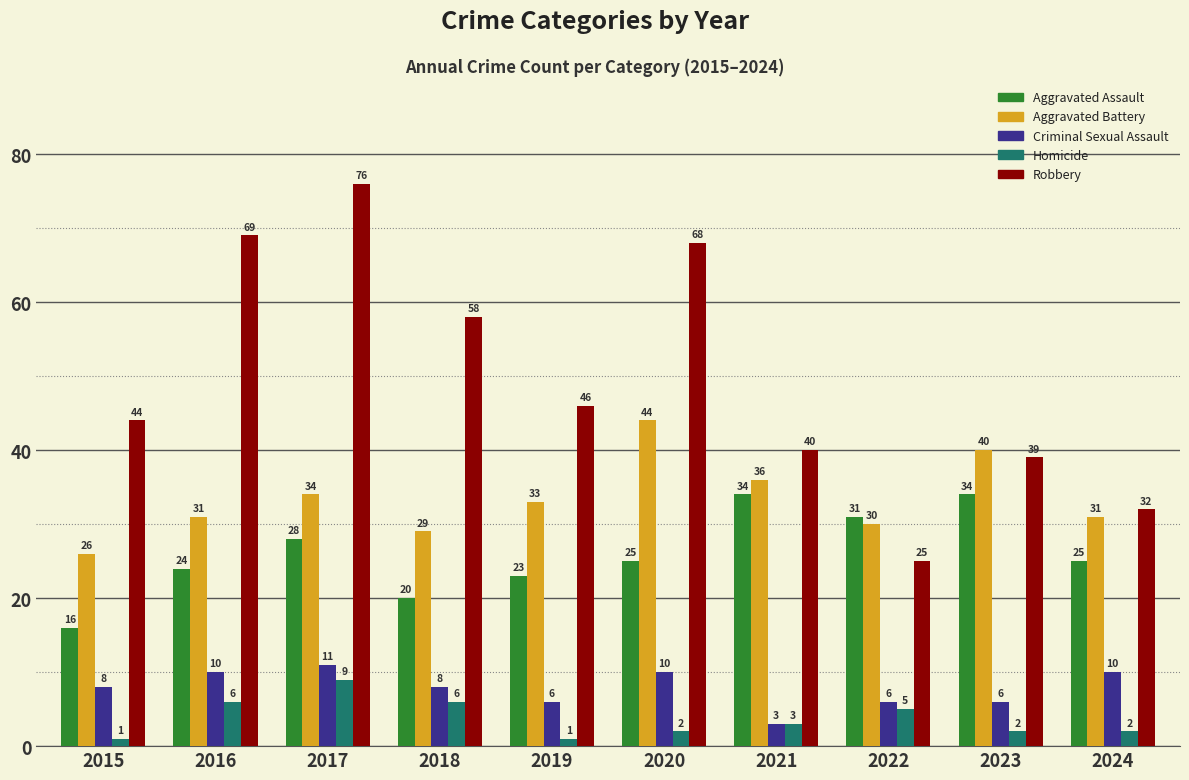

Is the value of Criminal Sexual Assault at 2019 greater than the value of Robbery at 2021?

No